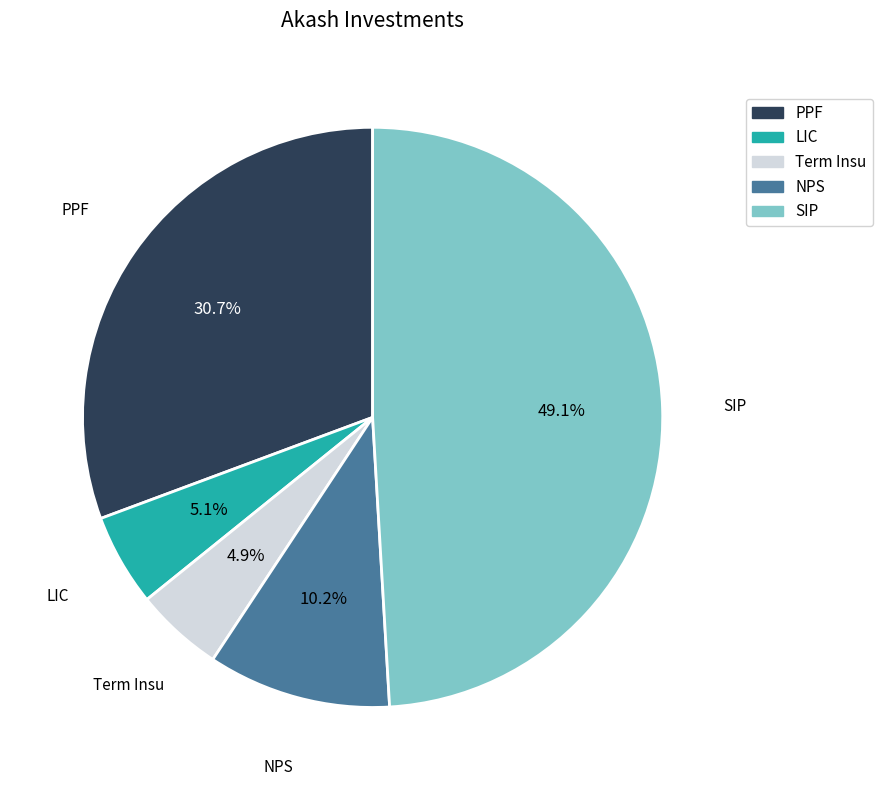

Which category has the biggest portion of the pie?

SIP